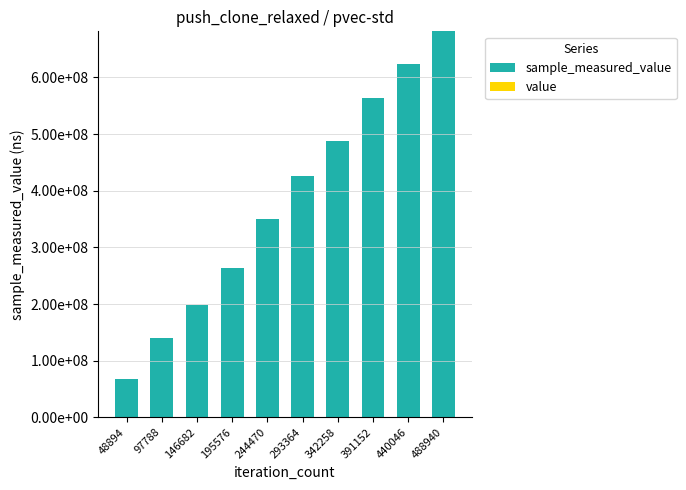

Are the bars horizontal?

No